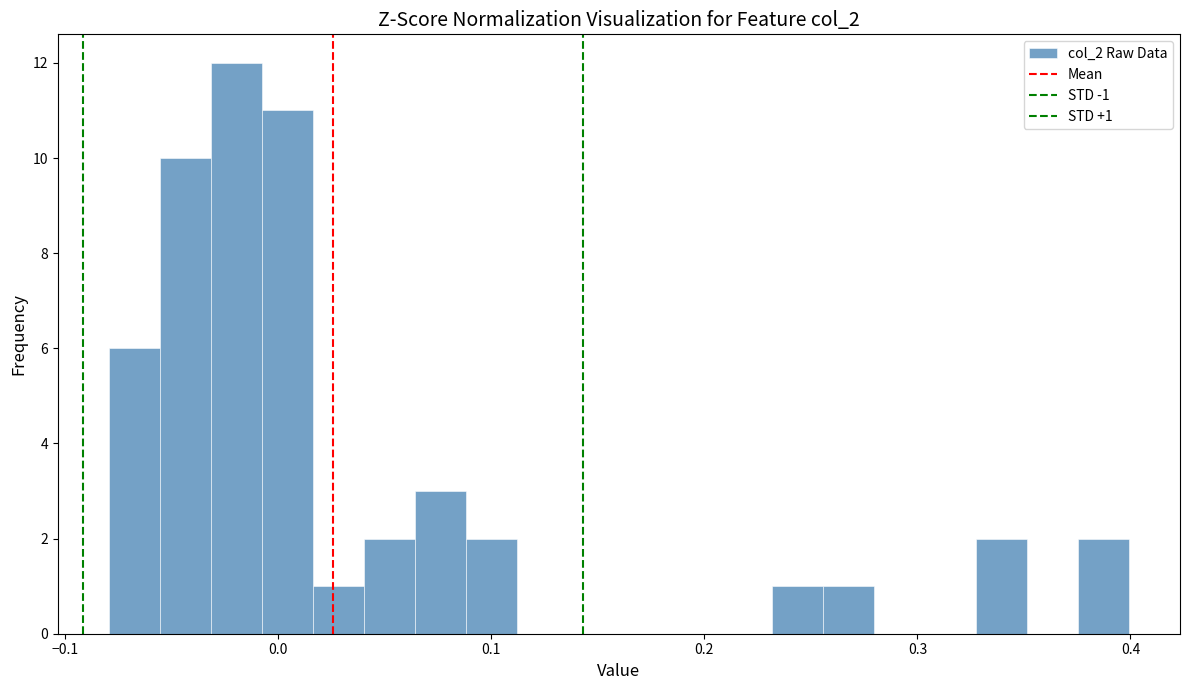

Read against the x-axis, roughly where is the centre of the tallest bar?

-0.02